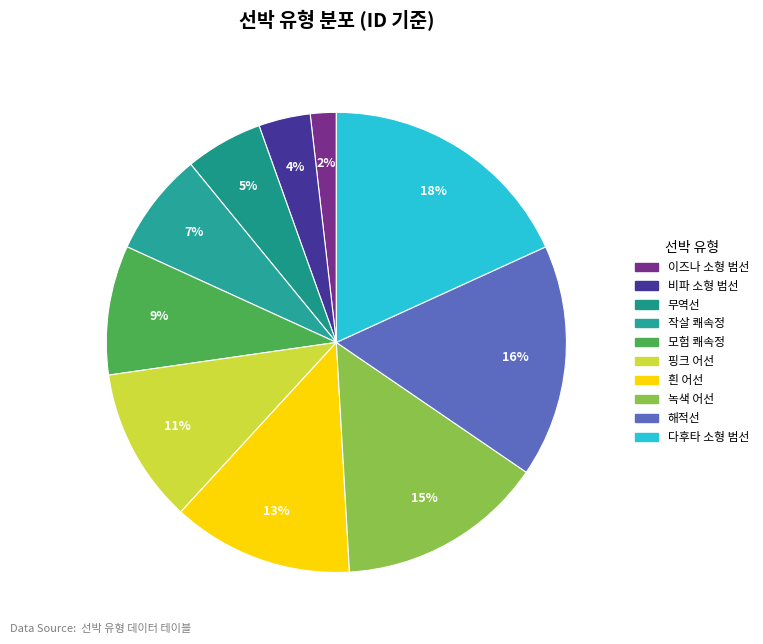

Which category has the biggest portion of the pie?

다후타 소형 범선